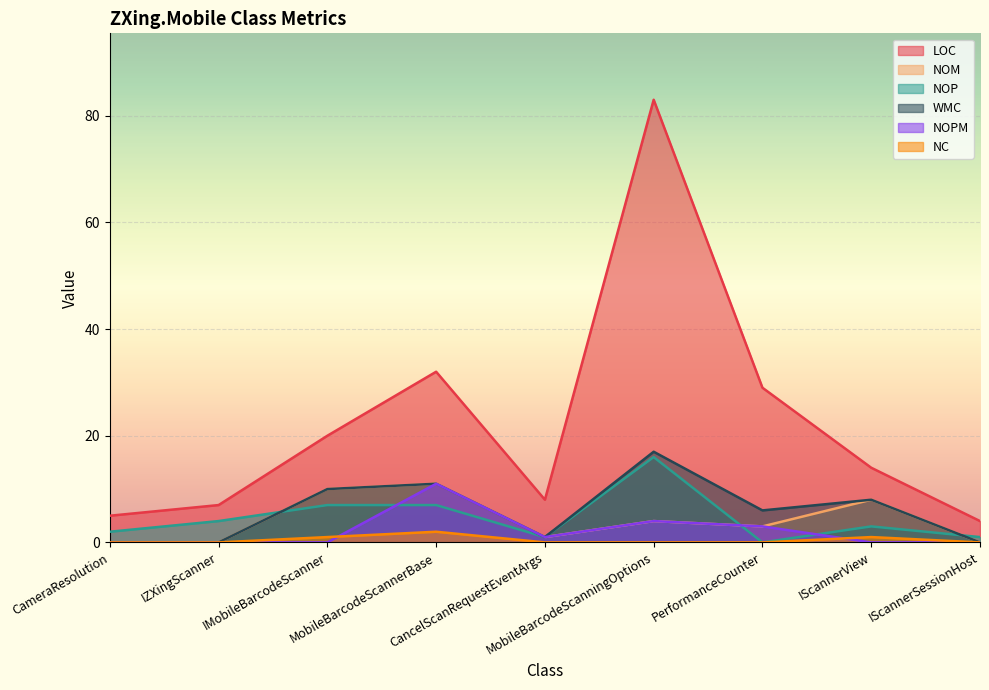

What is the difference between the maximum and second lowest values in the NOP series?

15